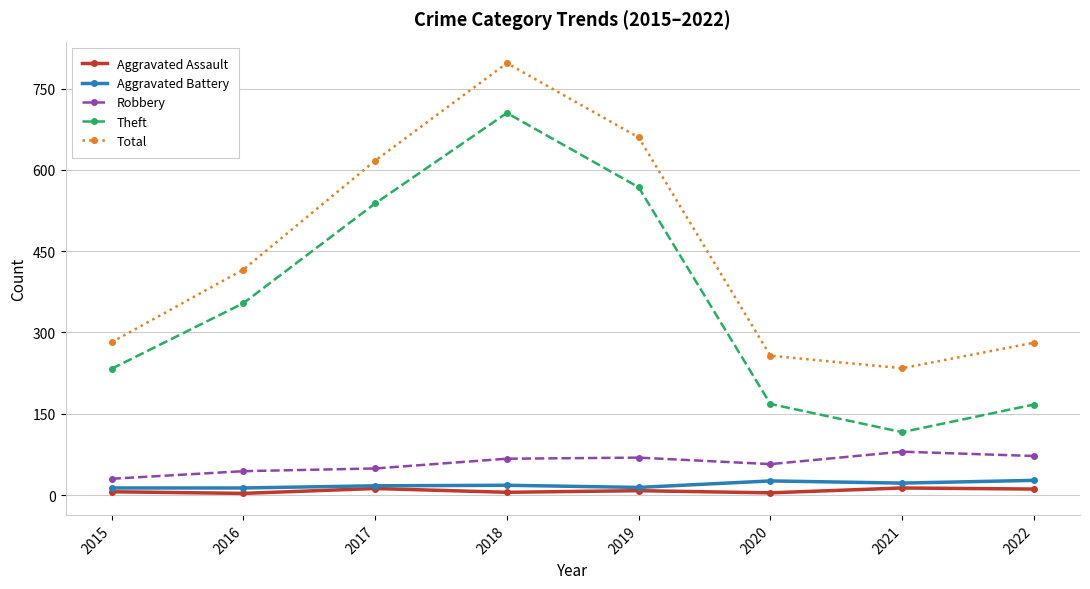

List the series in order of their peak value, lowest first.

Aggravated Assault, Aggravated Battery, Robbery, Theft, Total